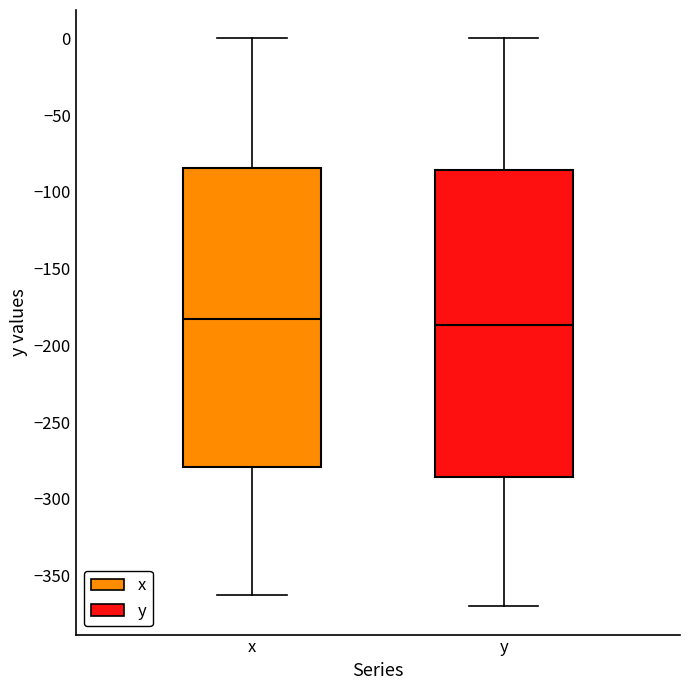

Reading left to right, read every box against the y-axis: the position of its median line, the range the box covers, and the ends of its whiskers. The values are not printed on the chart, so give them approximately, as read against the axis.

x: median -185, box -280 to -85, whiskers -360 to 0
y: median -185, box -285 to -85, whiskers -370 to 0